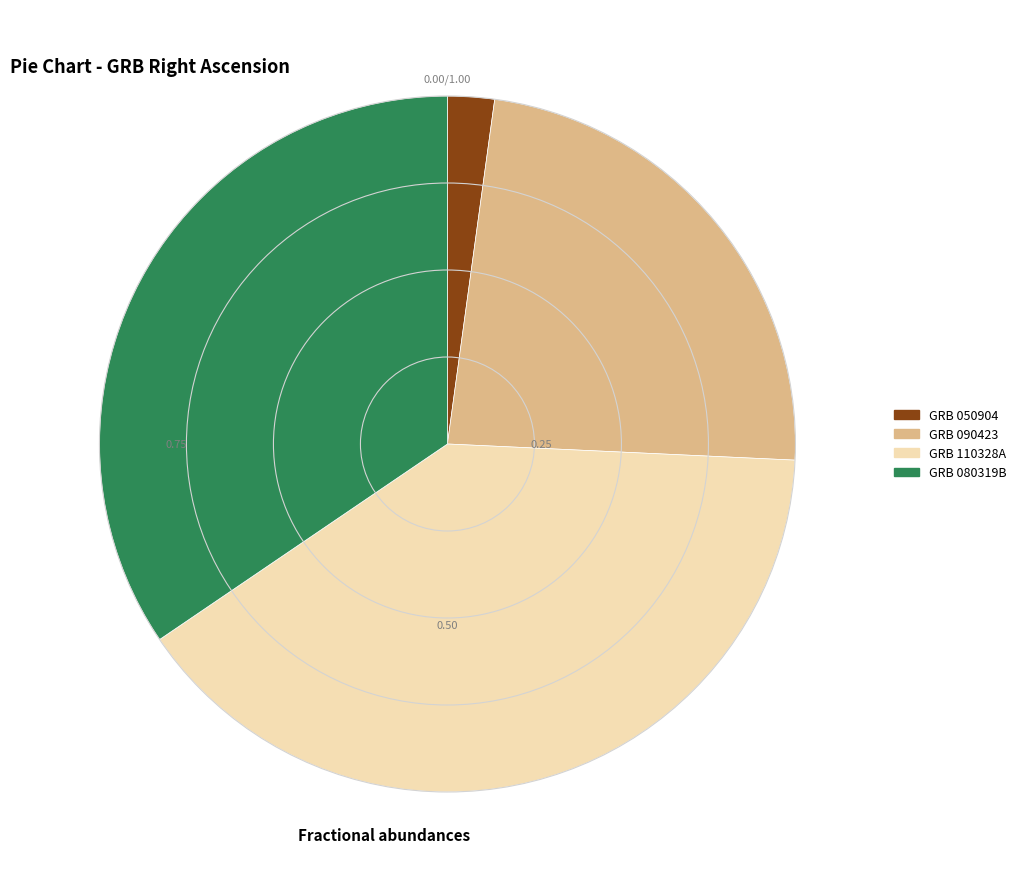

Which slice is the smallest?

GRB 050904